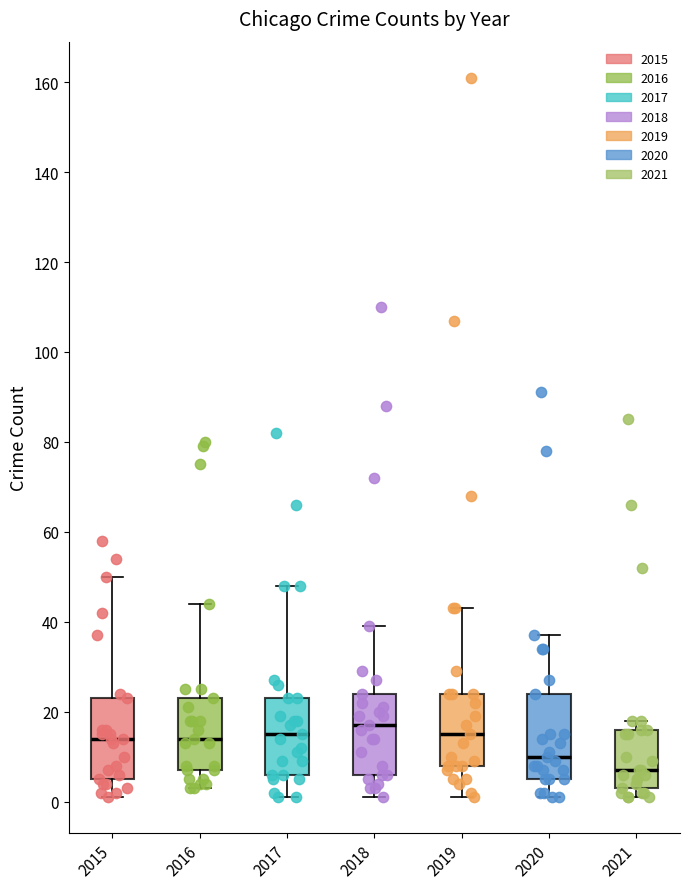

Where is the upper edge of the box at x = 2019 on the y-axis? The values are not printed on the chart, so give them approximately, as read against the axis.

24